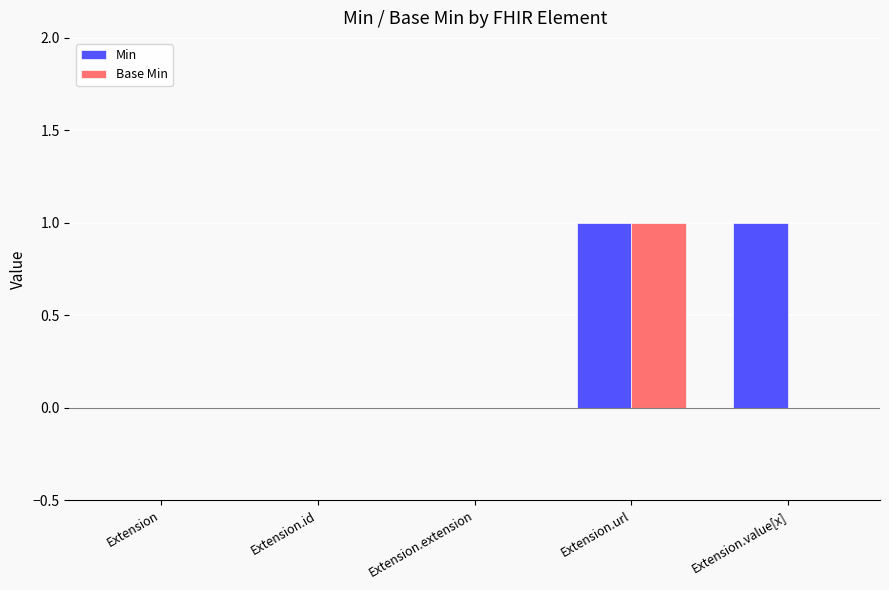

Which series has the largest total across all categories?

Min